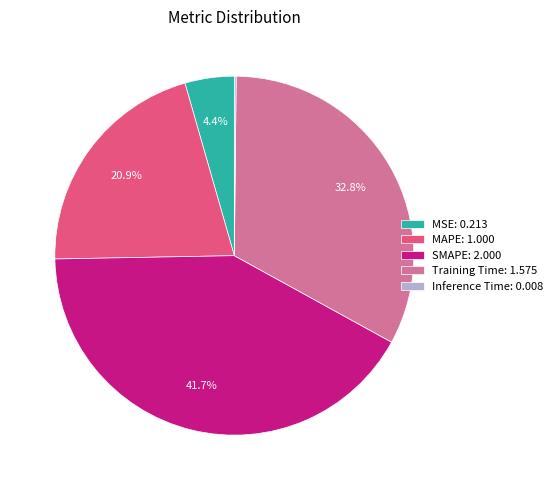

Is the sum of Training Time: 1.575 and MAPE: 1.000 greater than half?

Yes